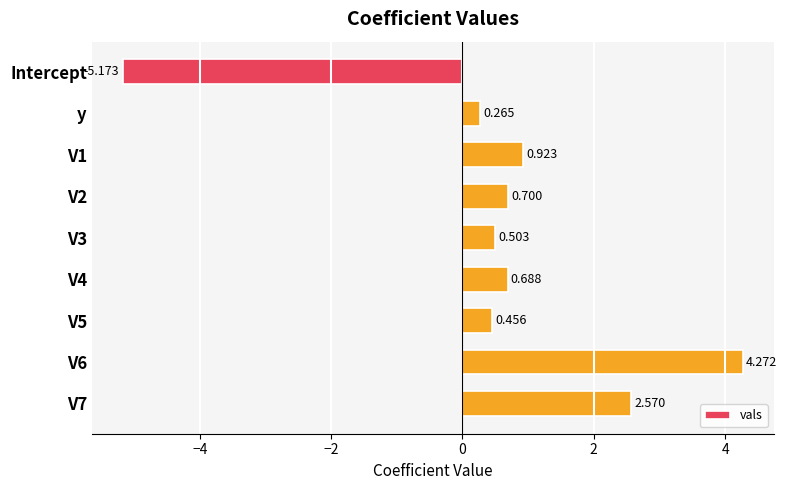

What is the difference between the second highest and minimum values?

7.7